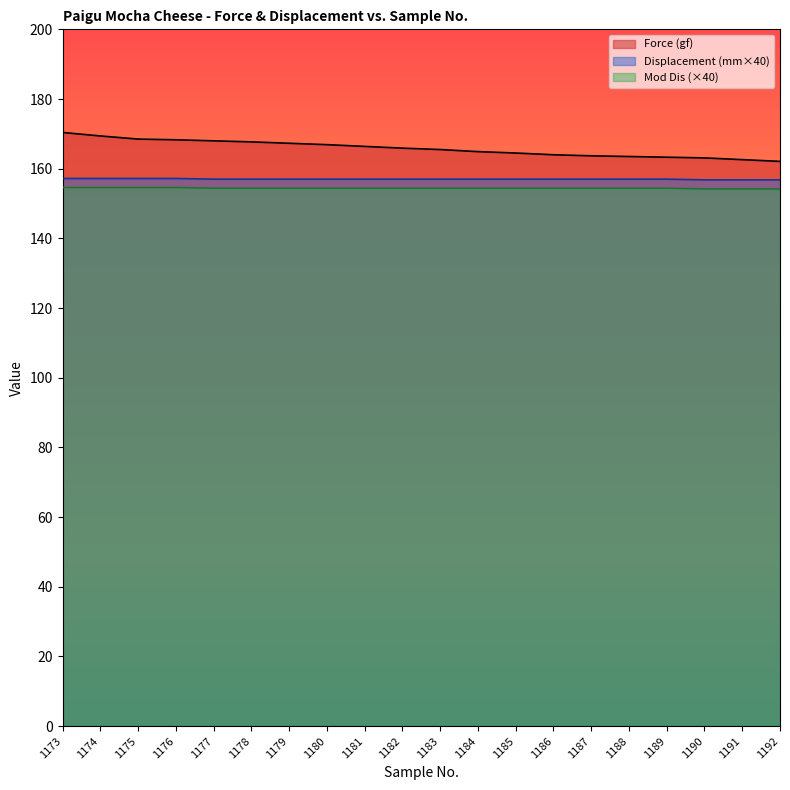

List the series in order of their overall mean, highest first.

Force (gf), Displacement (mm×40), Mod Dis (×40)